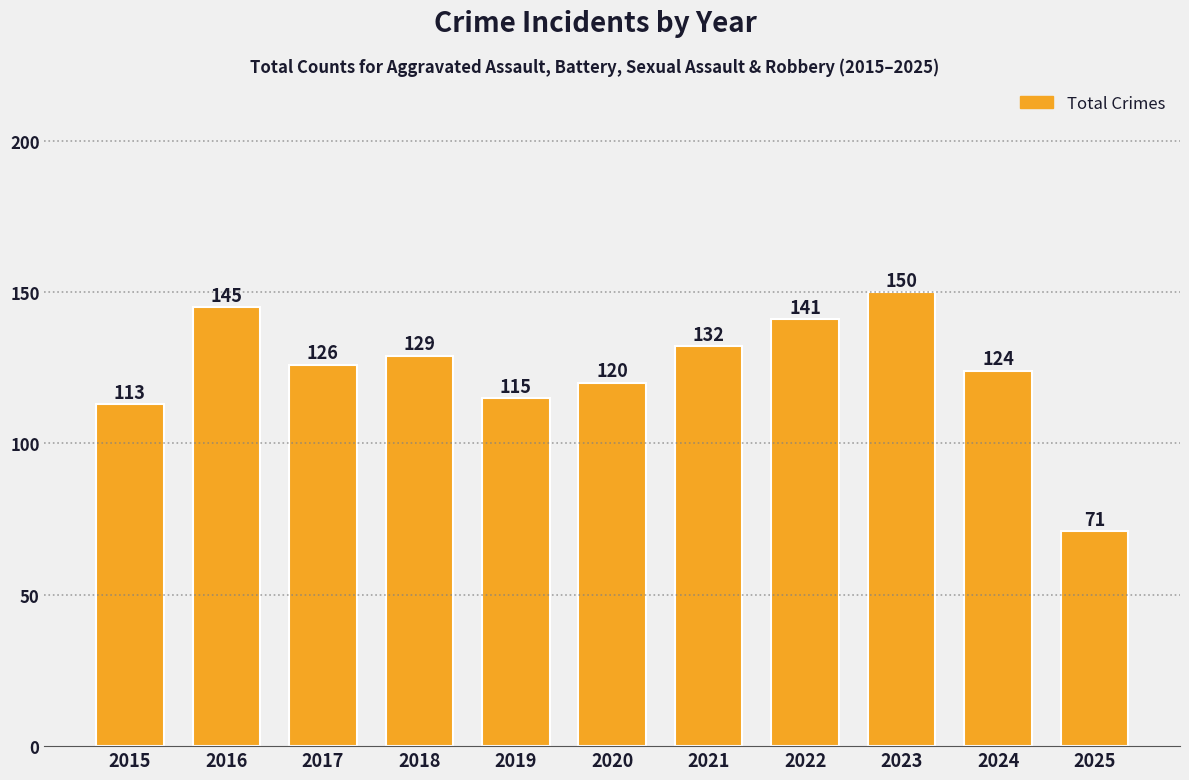

Reading left to right, extract all data points from this chart.

2015=113	2016=145	2017=126	2018=129	2019=115	2020=120	2021=132	2022=141	2023=150	2024=124	2025=71